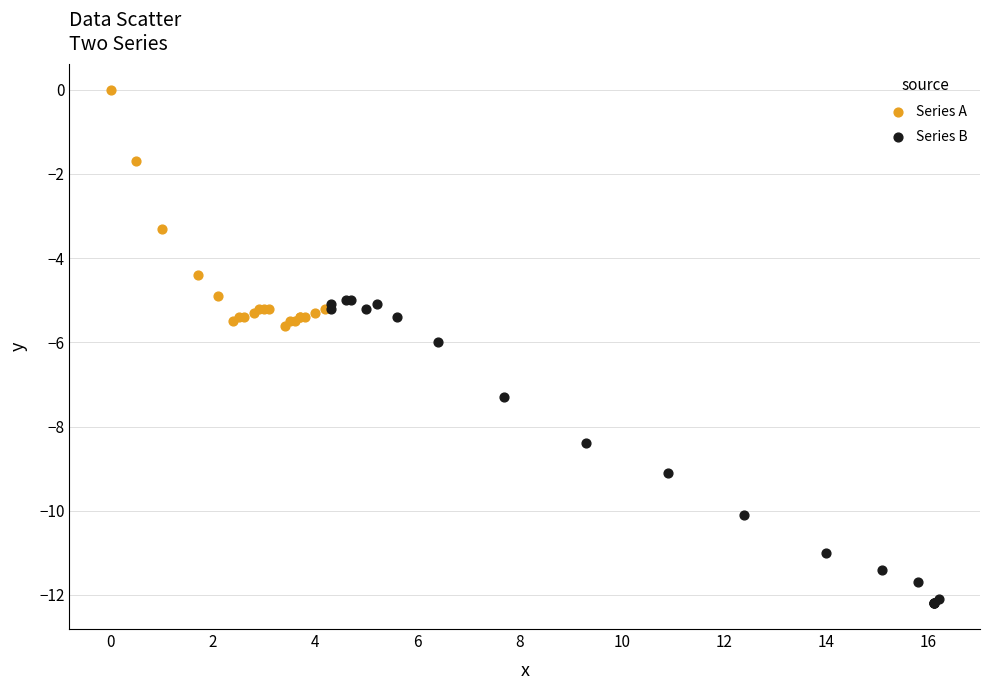

What are all the series names shown in the legend?

Series A, Series B